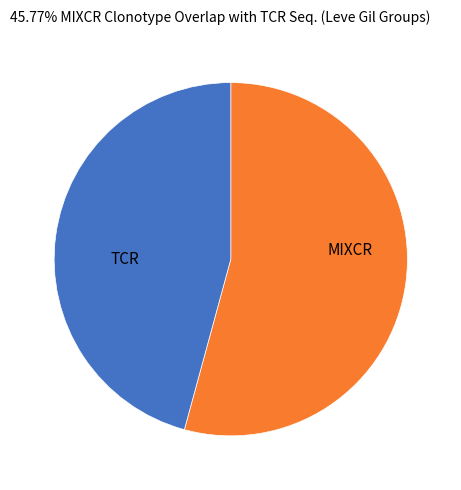

Is there a majority slice in this chart?

Yes